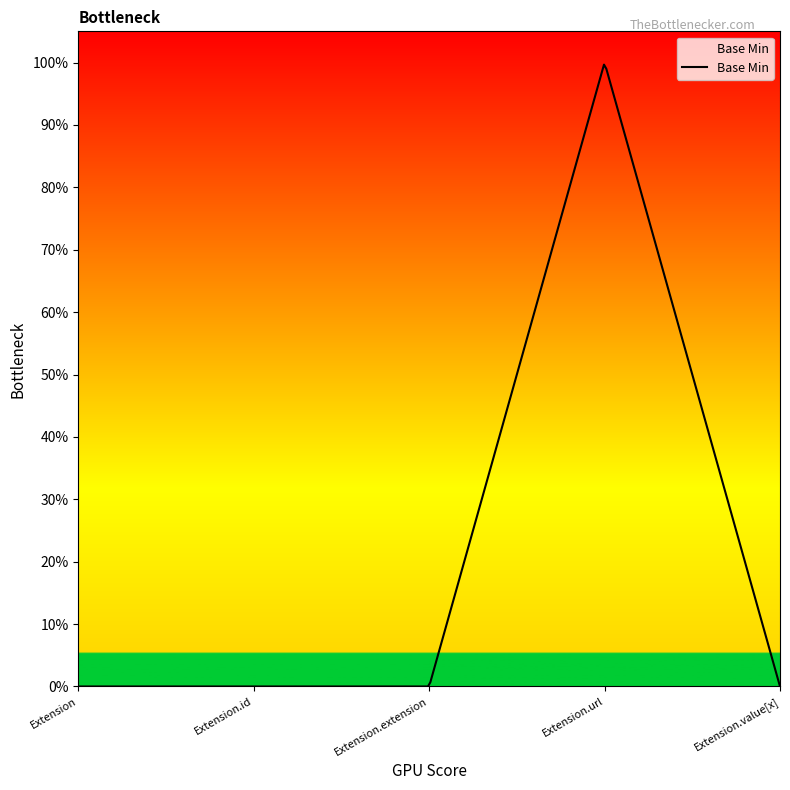

Does the chart display data point markers on the line(s)?

No